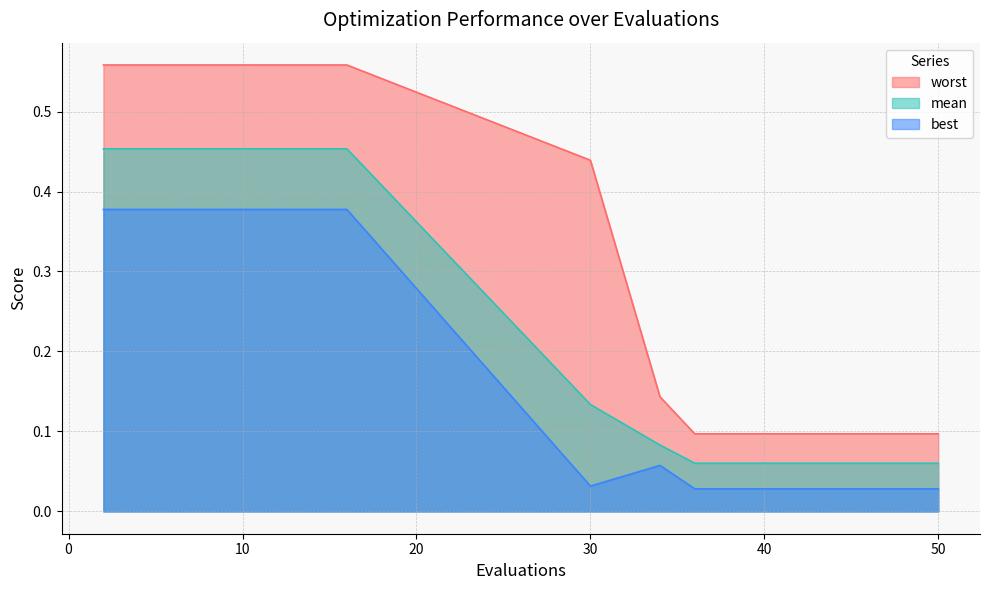

How many lines are shown in the chart?

3